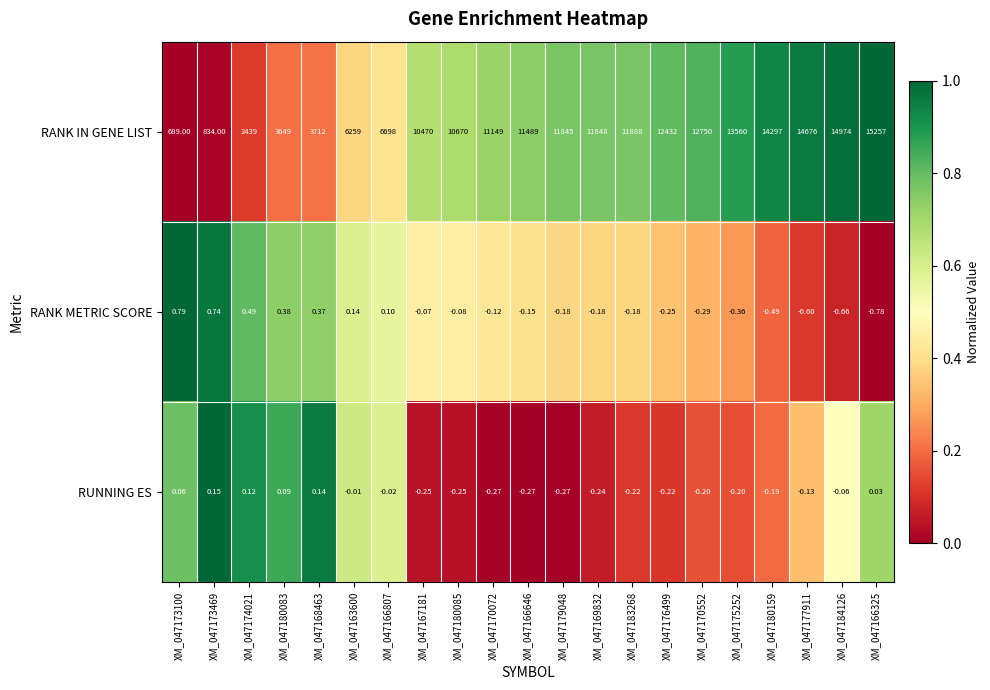

Which series has the largest total across all categories?

RANK IN GENE LIST